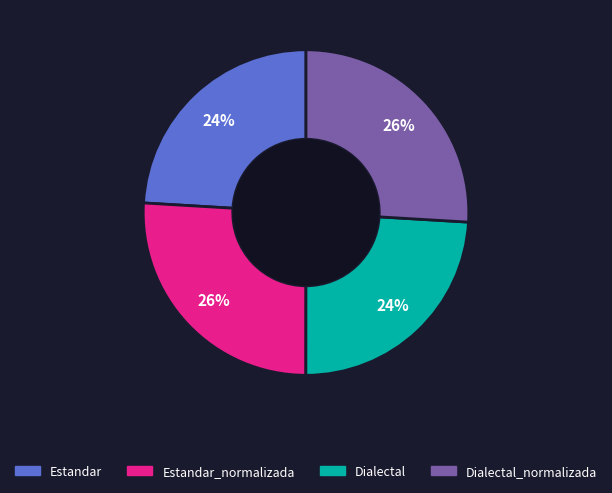

To the nearest percent, what is the difference between the largest and smallest slice percentages?

2%